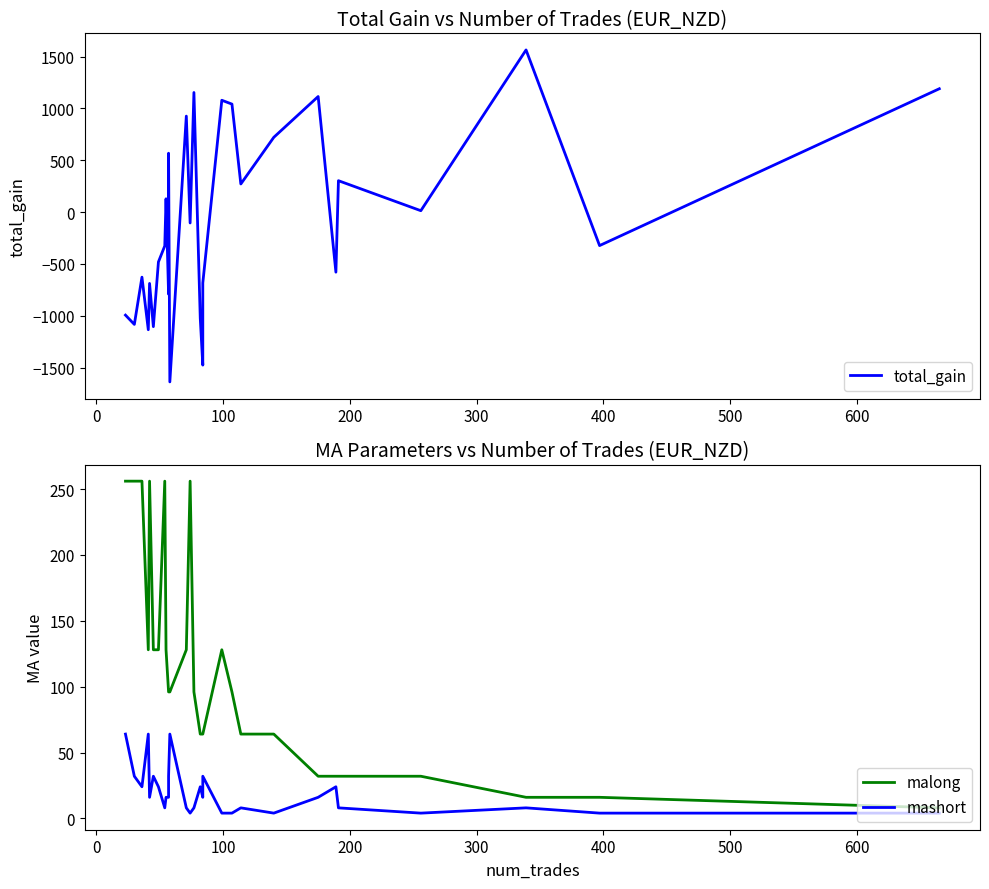

At how many categories does at least one series exceed -260?

30